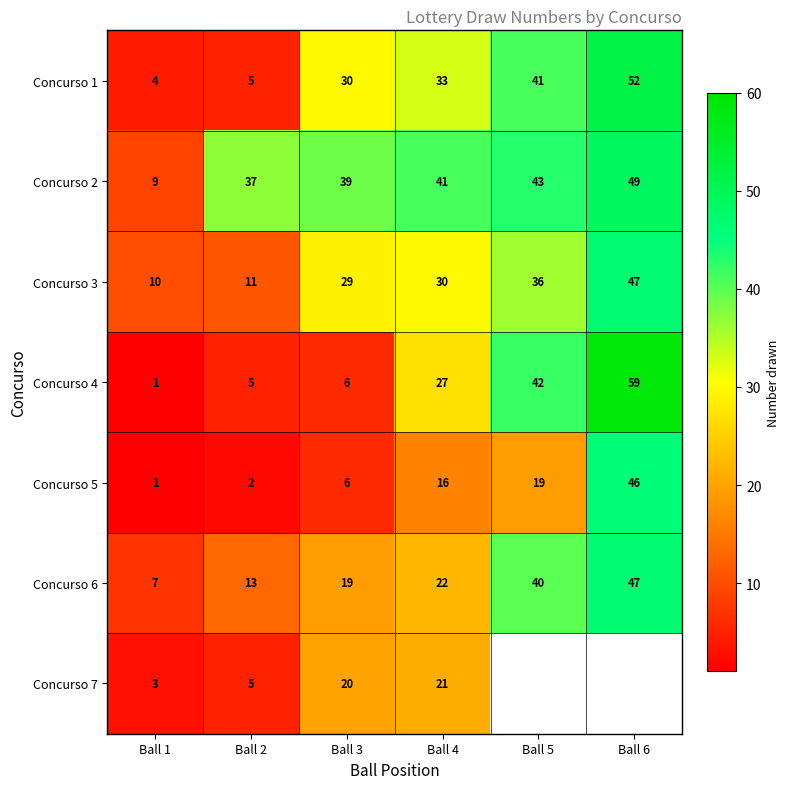

At which label does Concurso 1 reach its peak?

Ball 6